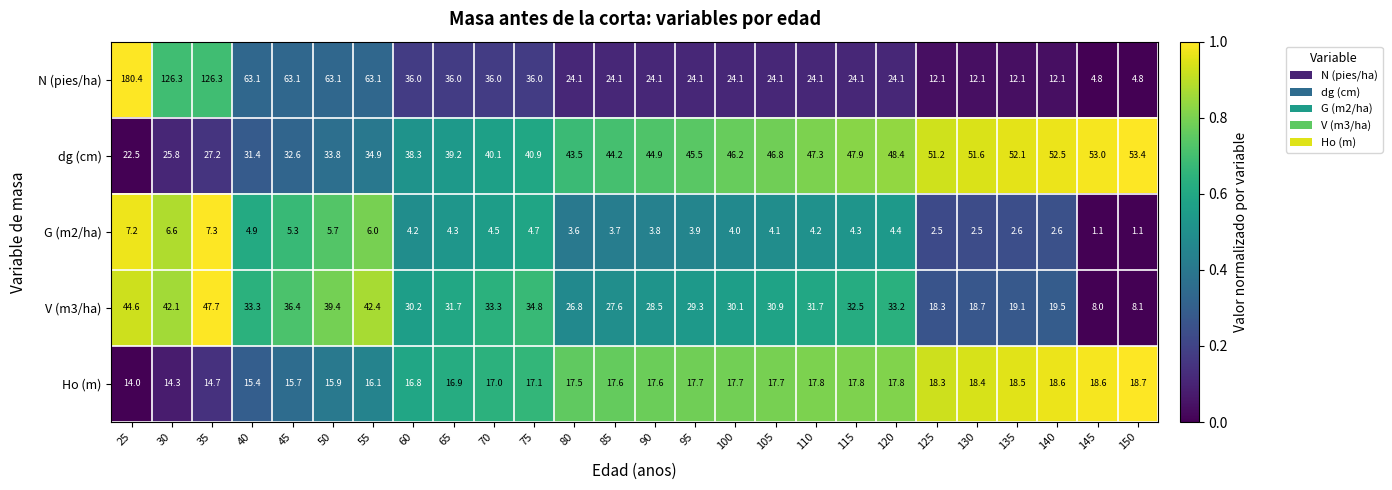

What is the difference between the highest and lowest values at 85?

40.5